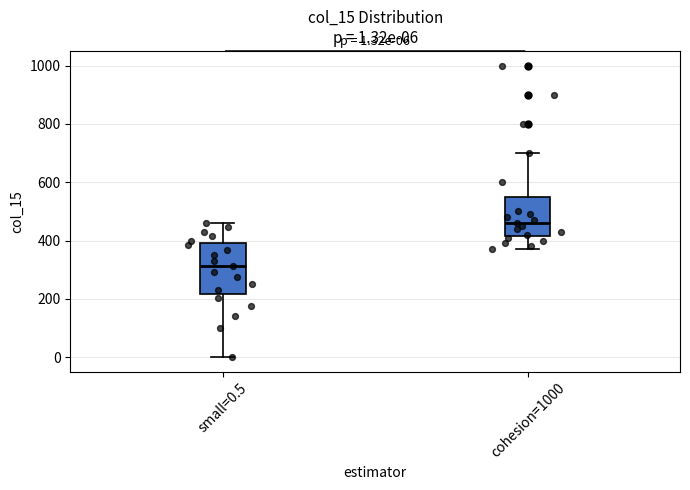

Which box is the tallest, from its lower edge to its upper edge?

small=0.5